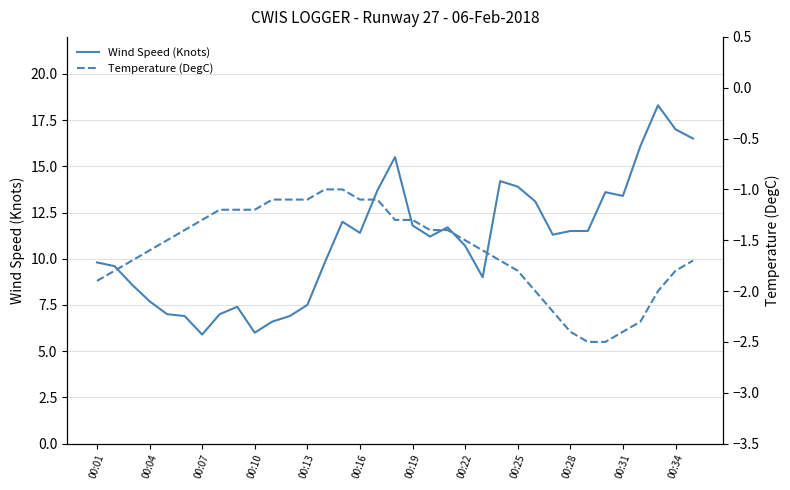

Is it true that Wind Speed (Knots) equals 10.7 at 00:22?

True